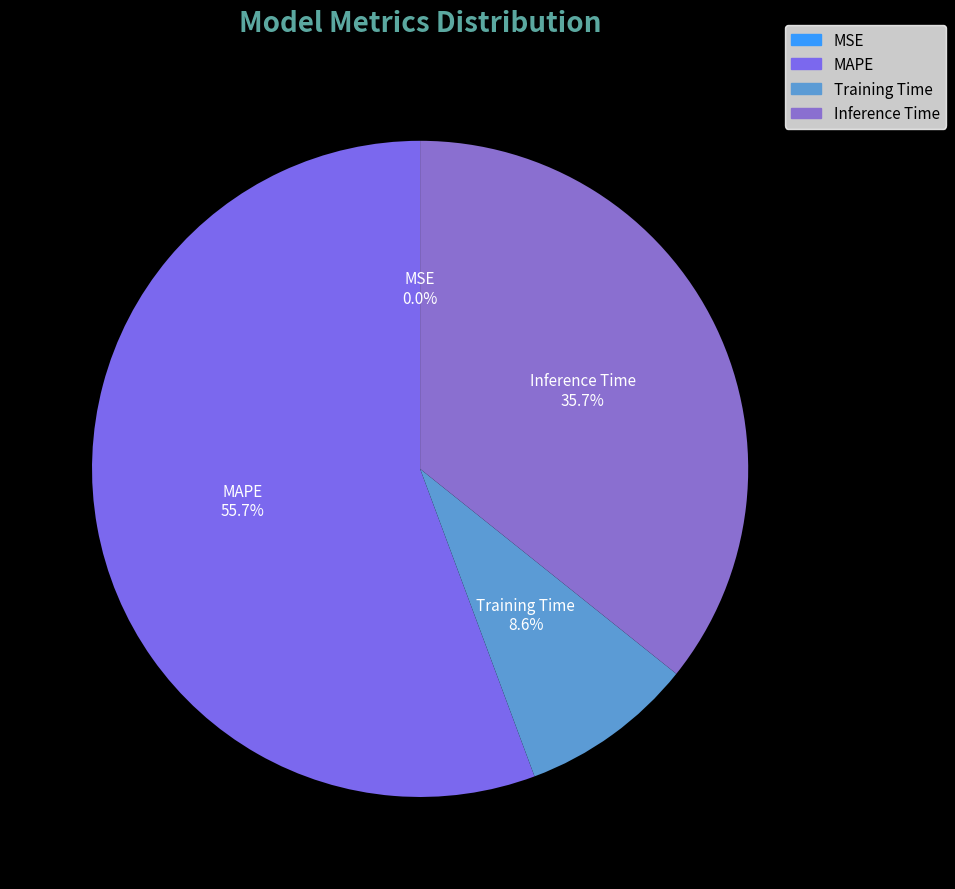

What is the total percentage of MAPE and Inference Time?

91.4%